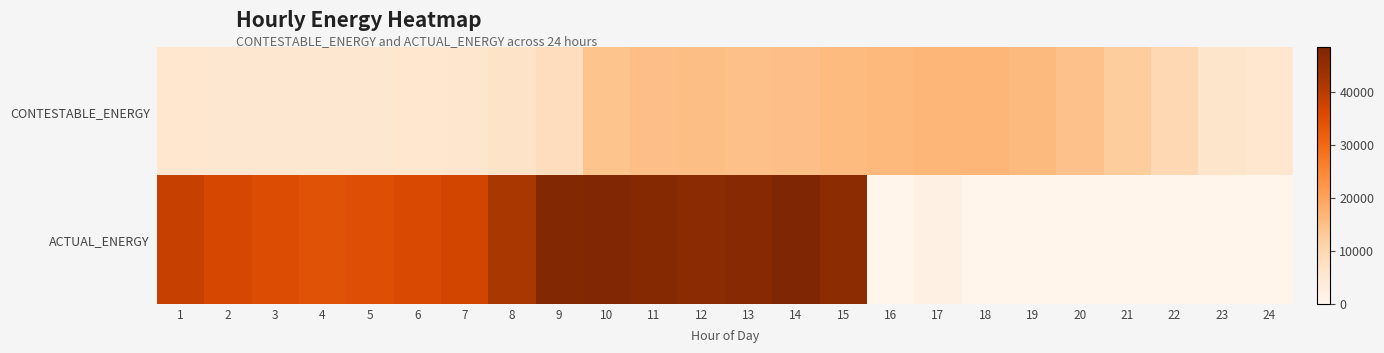

Which series changed the most between 12 and 19?

ACTUAL_ENERGY